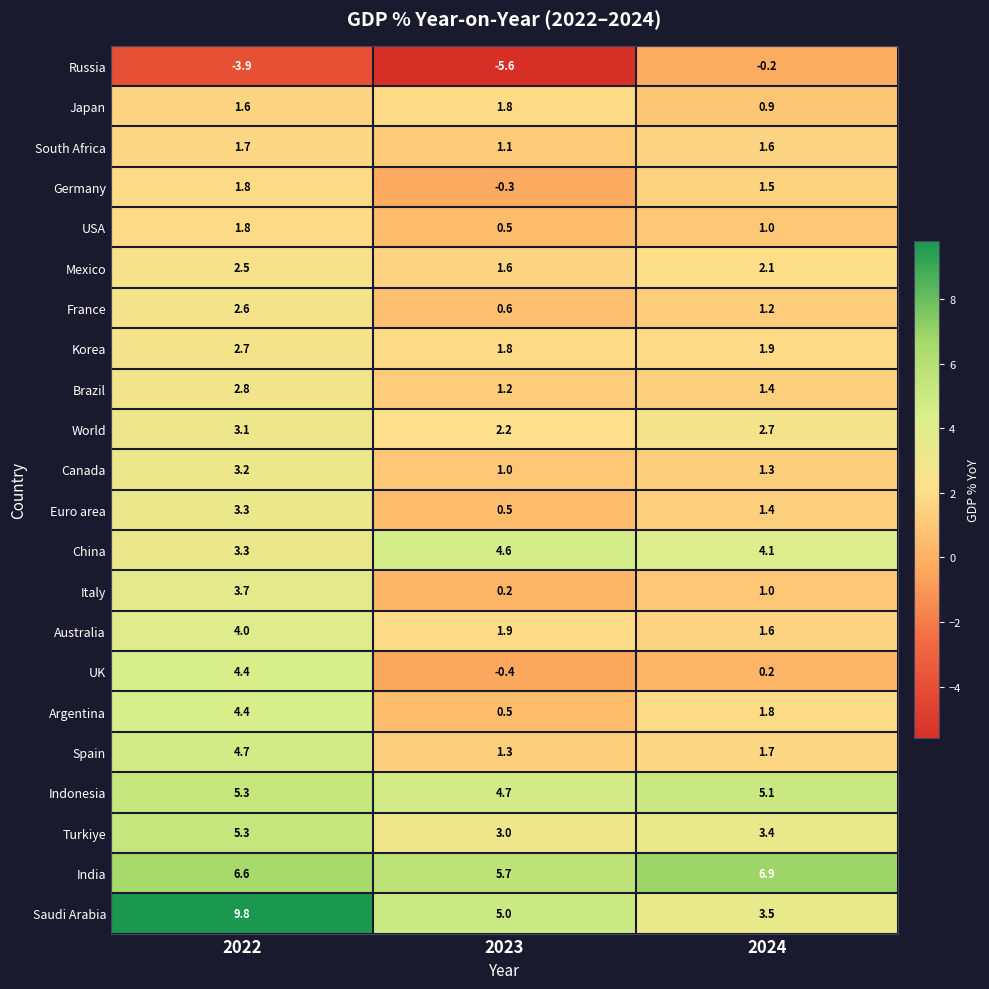

What value does the Brazil series have at 2024?

1.4